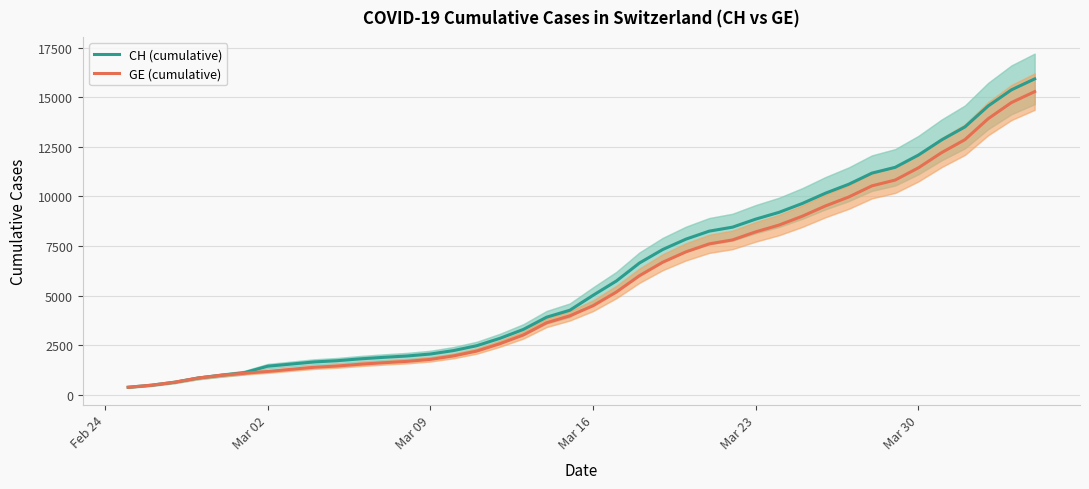

What is the minimum value for CH (cumulative)?

375